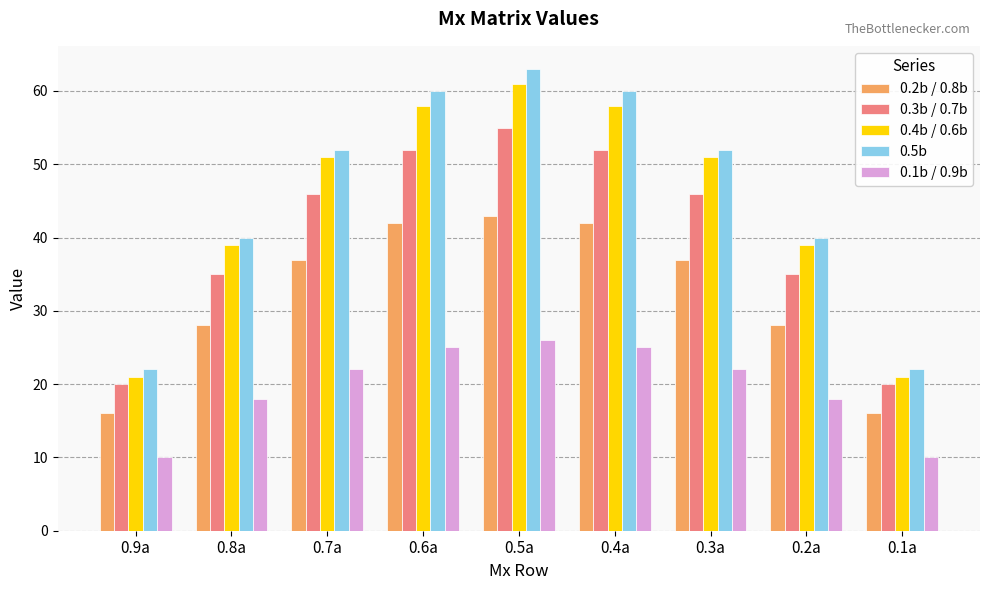

True or false: 0.1b / 0.9b has a value of 10 at 0.1a.

True